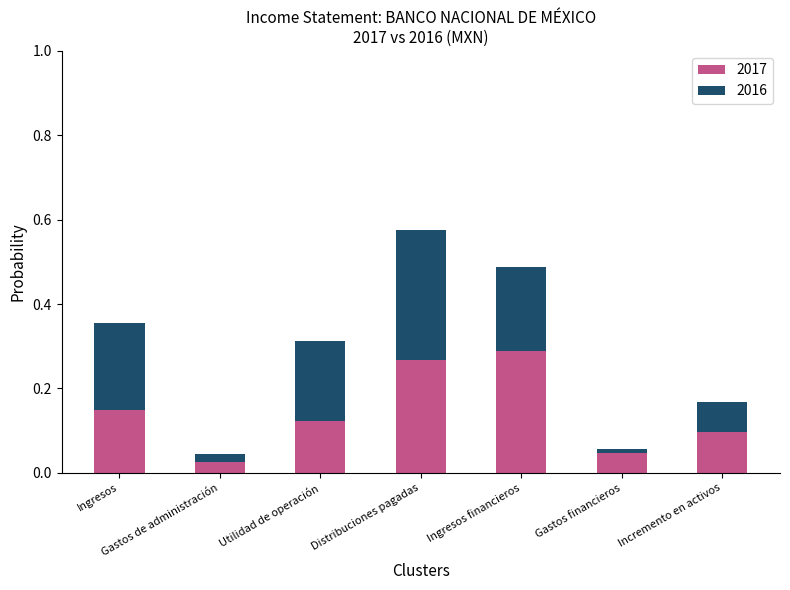

At which category is the sum across all series the highest?

Distribuciones pagadas